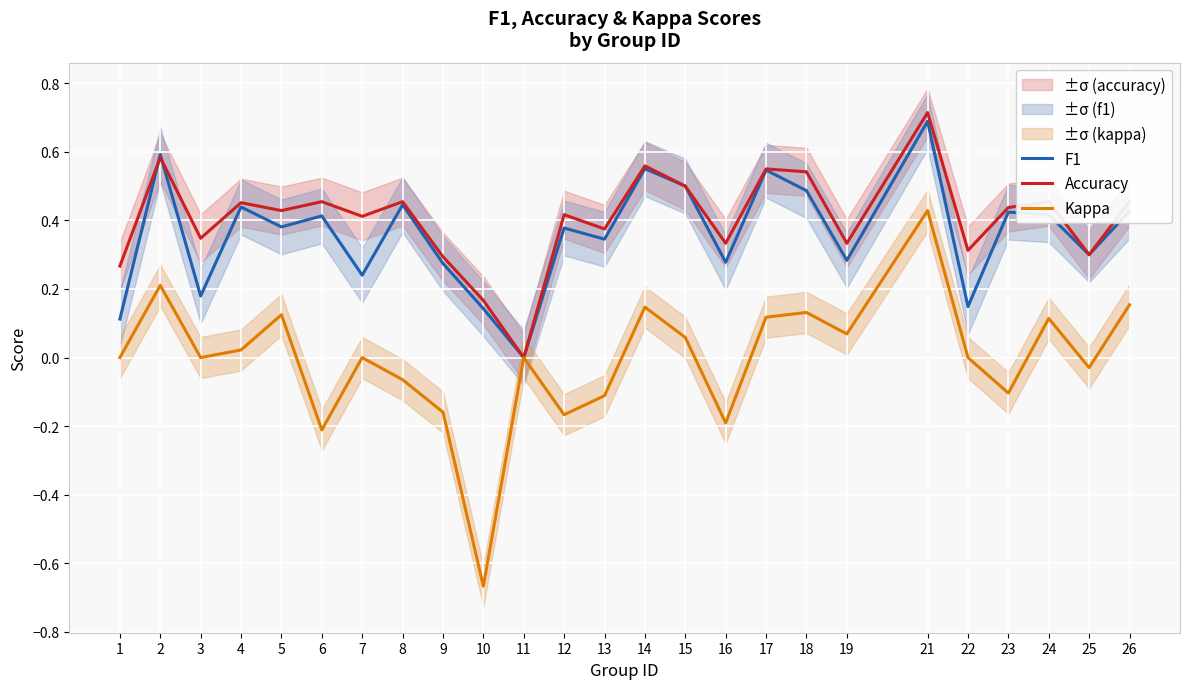

List the series in order of their peak value, highest first.

Accuracy, F1, Kappa